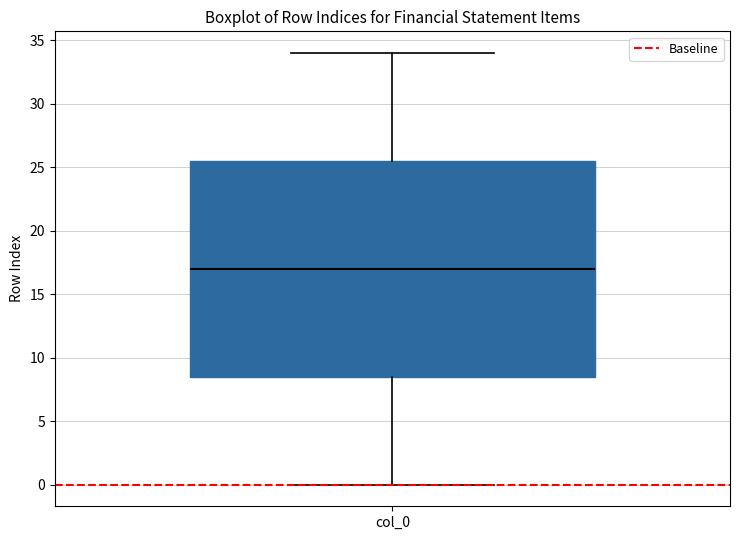

Read this box plot against the y-axis: the position of the median line, the range covered by the box, and the ends of both whiskers. The values are not printed on the chart, so give them approximately, as read against the axis.

median 17.0, box 8.5 to 25.5, whiskers 0.0 to 34.0